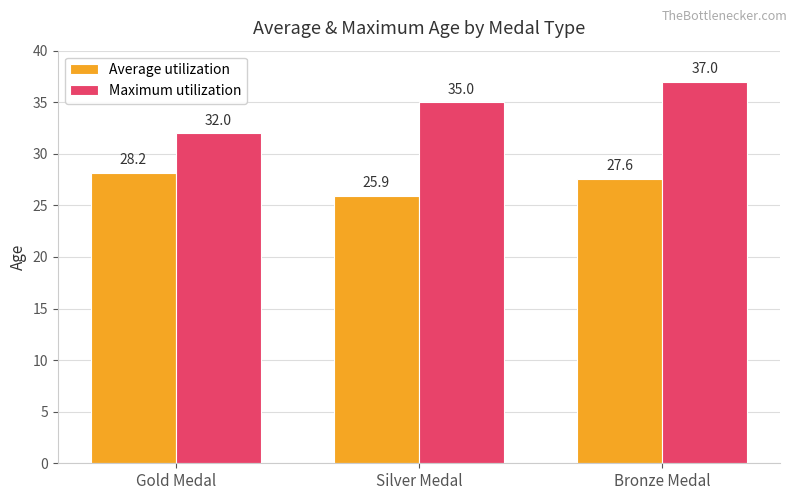

Rank the series by their maximum value, from lowest to highest.

Average utilization, Maximum utilization